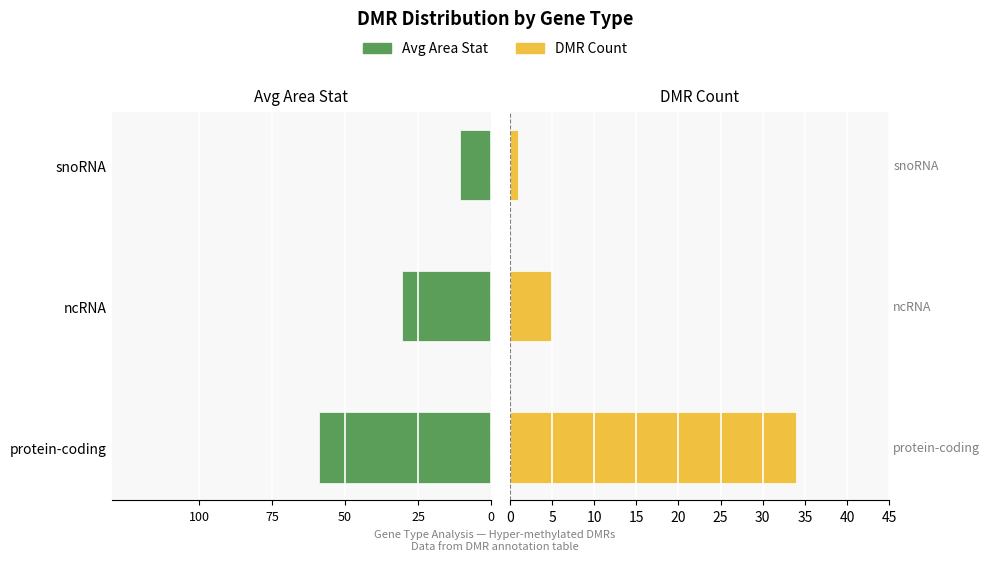

The value of DMR Count at snoRNA is 0.5. True or false?

False